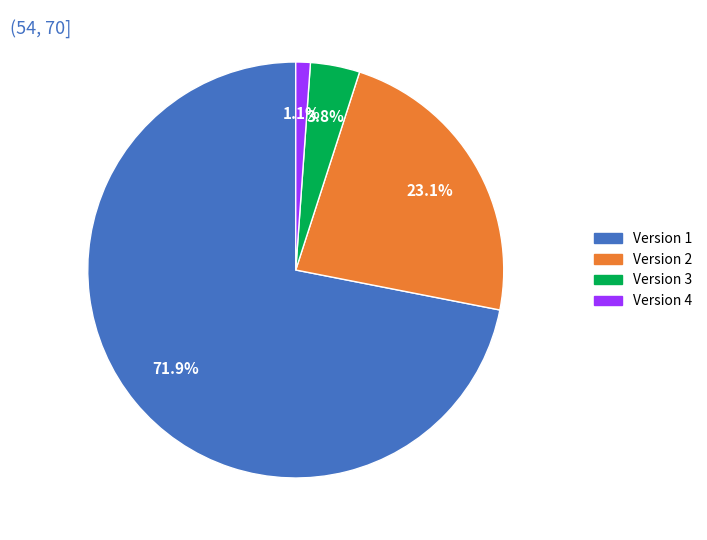

Is there a majority slice in this chart?

Yes